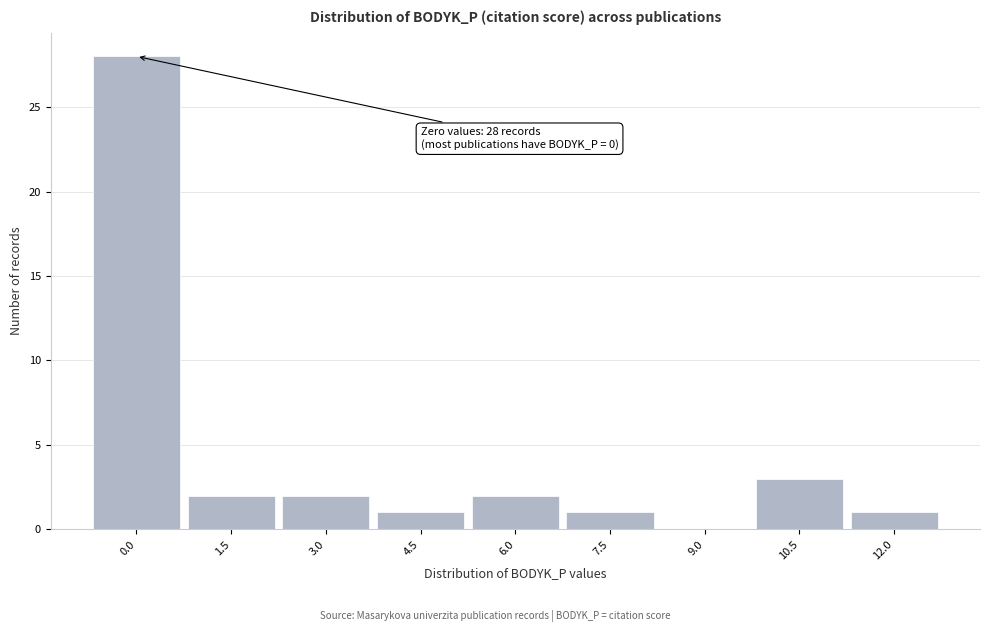

Reading right to left, list all the values displayed in this chart.

12.0=1	10.5=3	9.0=0	7.5=1	6.0=2	4.5=1	3.0=2	1.5=2	0.0=28